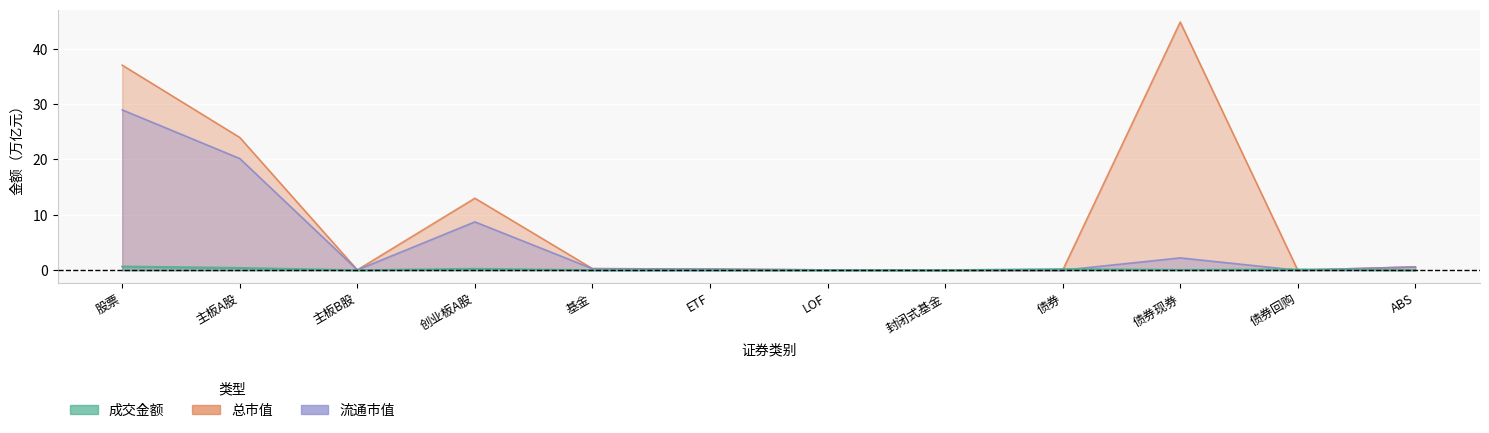

True or false: 流通市值 and 总市值 intersect in this chart.

False